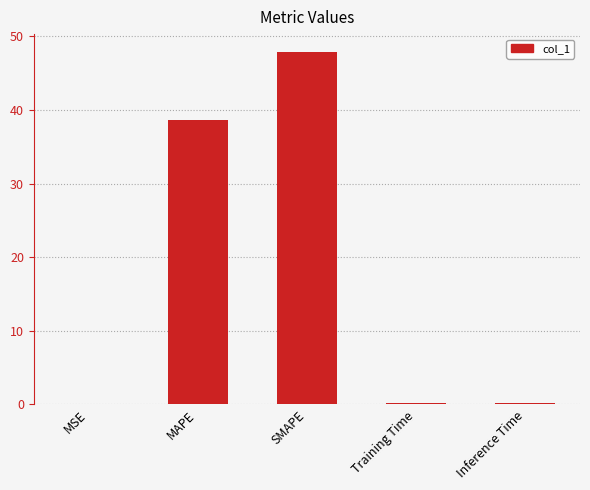

What is the average value?

17.4